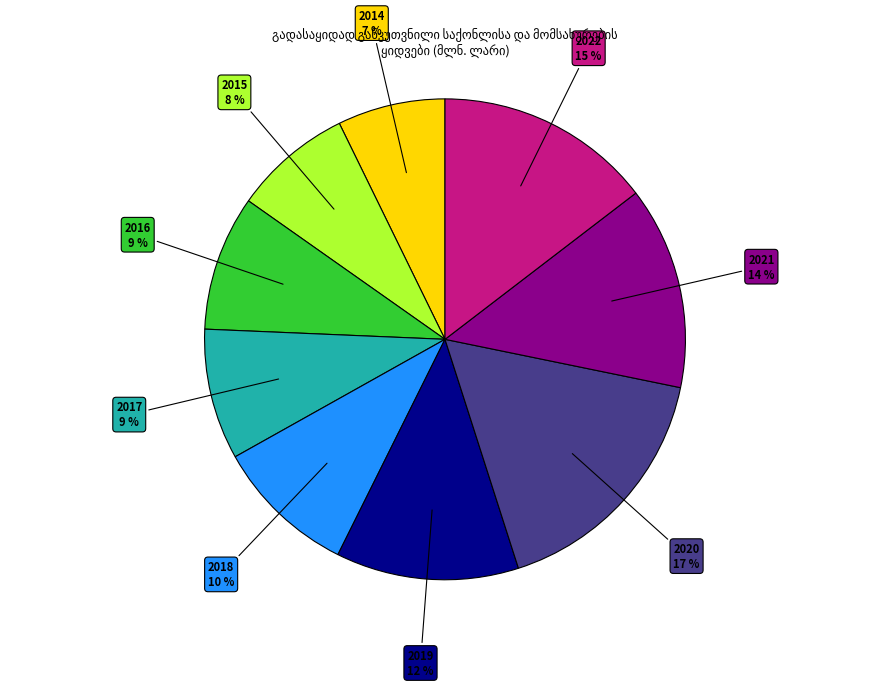

To the nearest percent, what is the average slice percentage?

11%